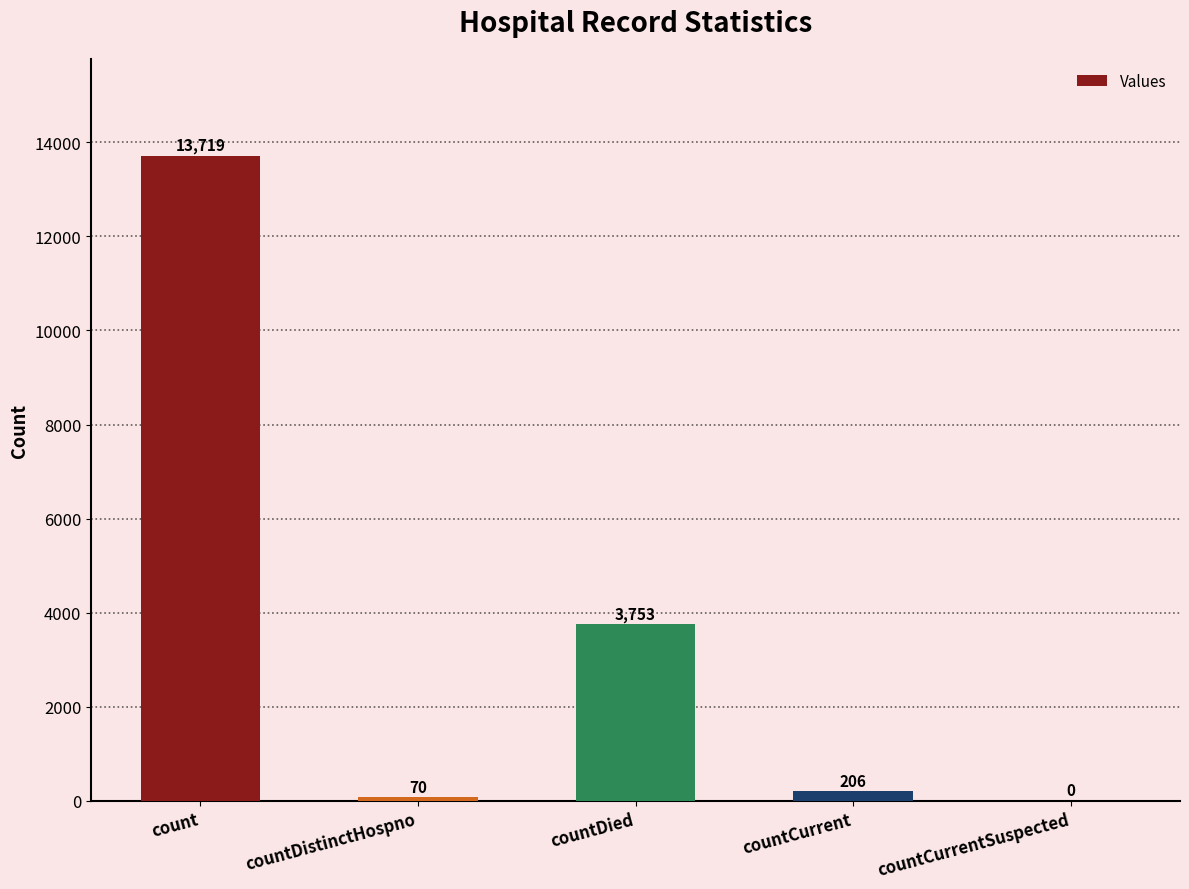

What is the change in value from countDistinctHospno to countCurrent?

+136